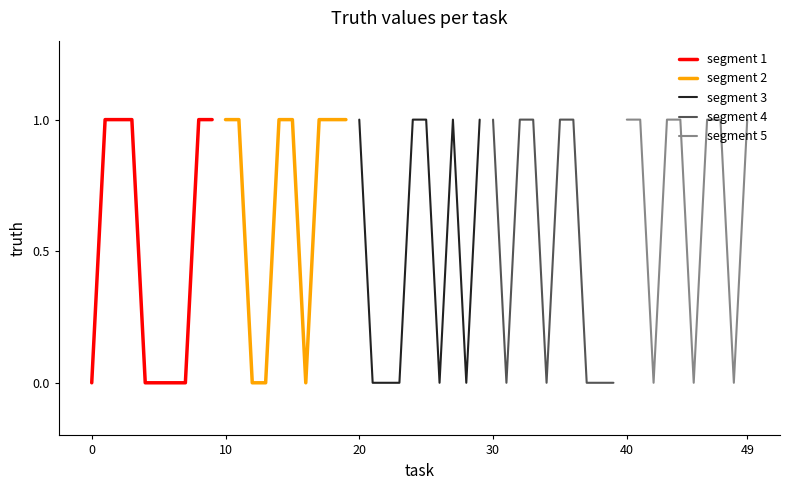

What is the highest value of the segment 5 series?

1